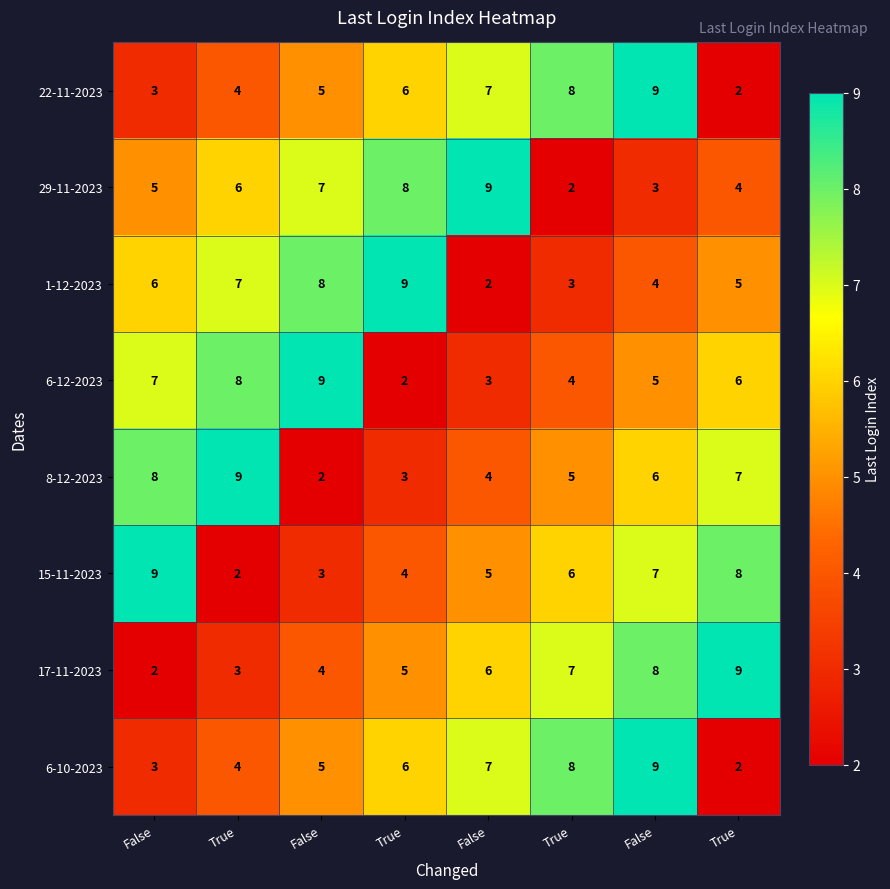

Reading right to left, extract all data points from this chart.

22-11-2023: True=2	False=9	True=8	False=7	True=6	False=5	True=4	False=3
29-11-2023: True=4	False=3	True=2	False=9	True=8	False=7	True=6	False=5
1-12-2023: True=5	False=4	True=3	False=2	True=9	False=8	True=7	False=6
6-12-2023: True=6	False=5	True=4	False=3	True=2	False=9	True=8	False=7
8-12-2023: True=7	False=6	True=5	False=4	True=3	False=2	True=9	False=8
15-11-2023: True=8	False=7	True=6	False=5	True=4	False=3	True=2	False=9
17-11-2023: True=9	False=8	True=7	False=6	True=5	False=4	True=3	False=2
6-10-2023: True=2	False=9	True=8	False=7	True=6	False=5	True=4	False=3